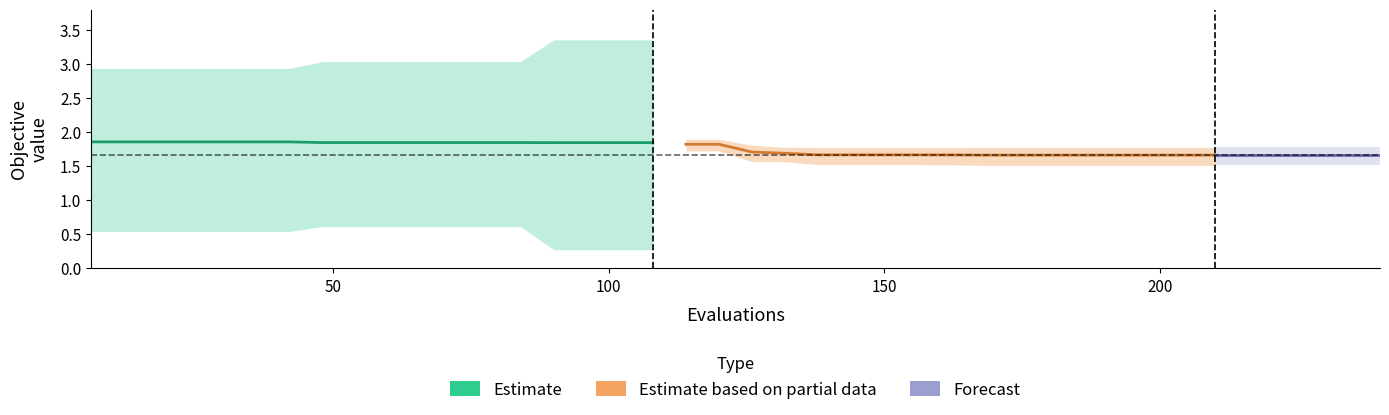

What is the value of the worst point at the 21st from the left?

1.8